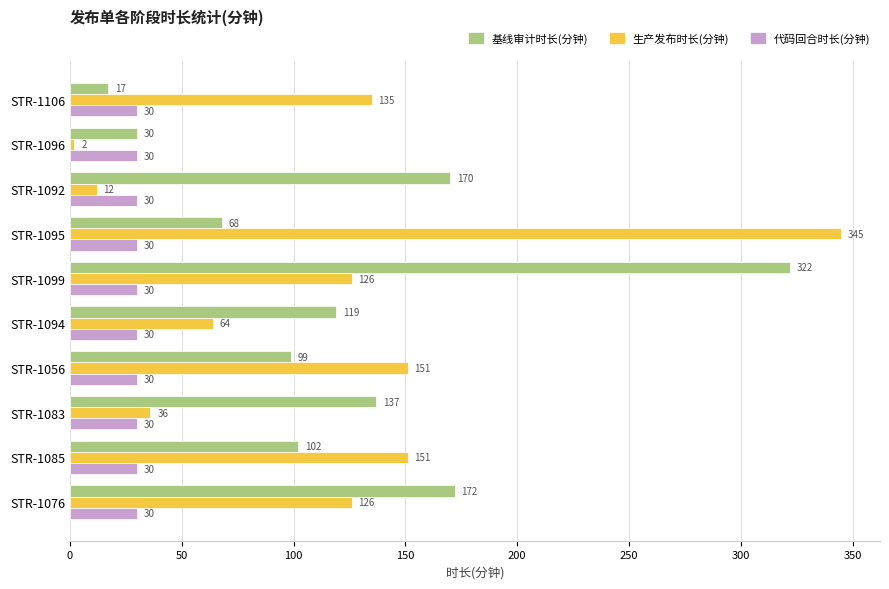

Between STR-1099 and STR-1083, which series saw the biggest shift?

基线审计时长(分钟)